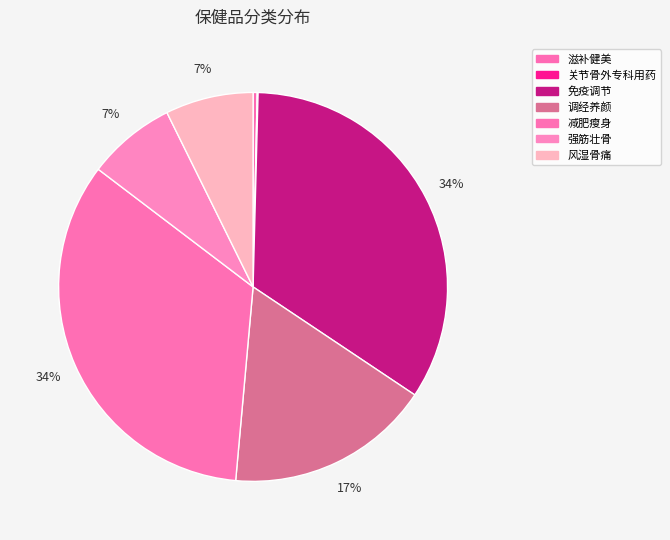

Is 滋补健美 the majority of the pie?

No